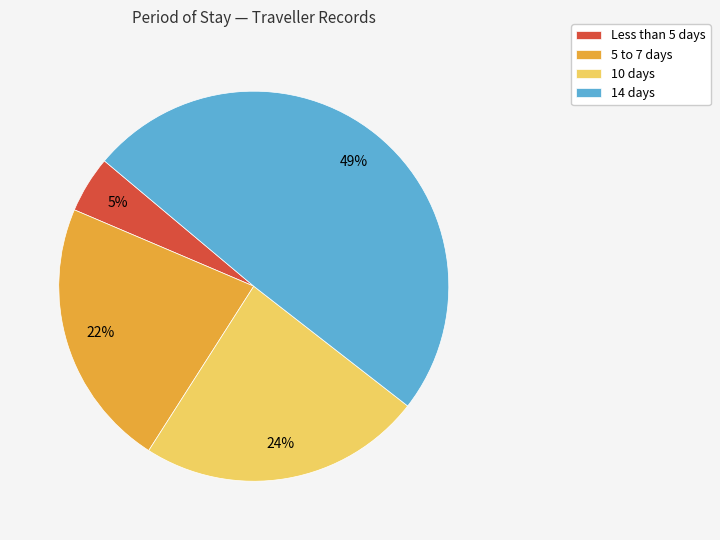

True or false: 14 days accounts for 42% of the total.

False